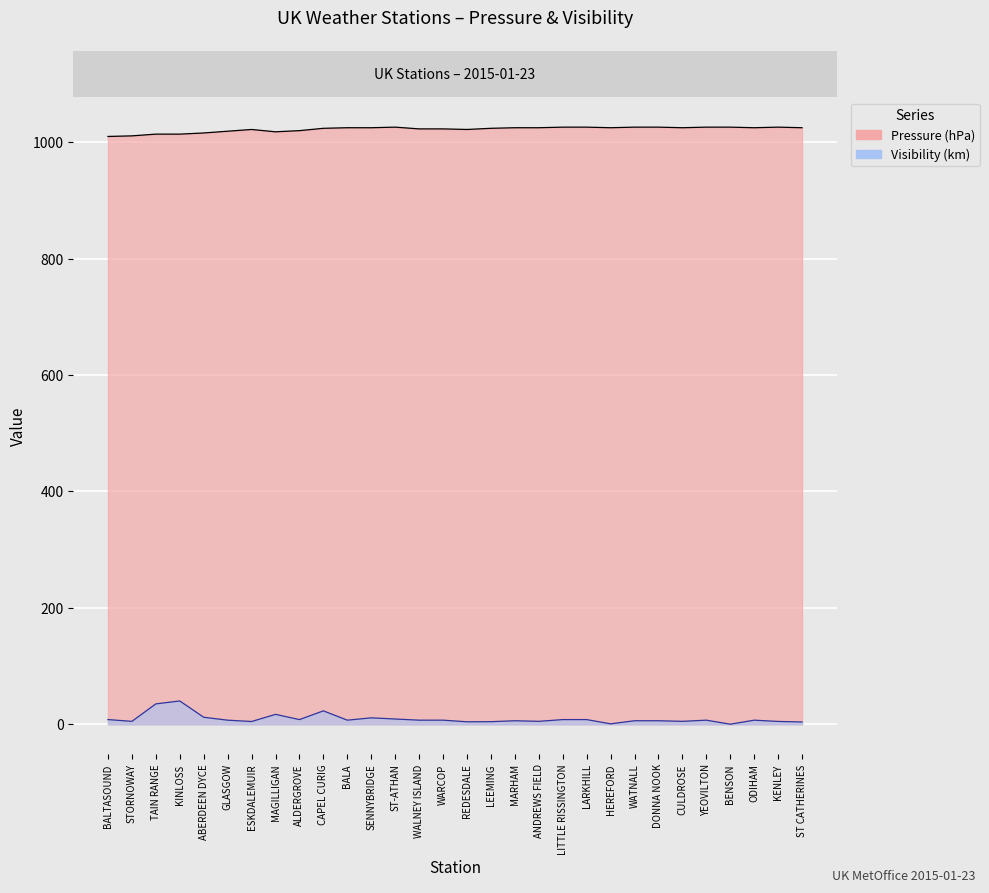

True or false: Visibility and Pressure intersect in this chart.

False